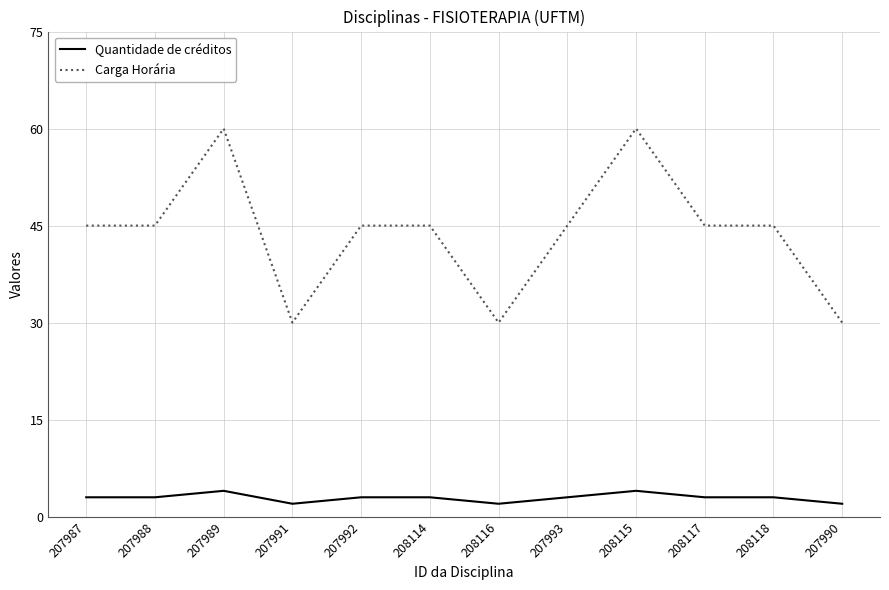

True or false: Quantidade de créditos and Carga Horária cross at least once.

False